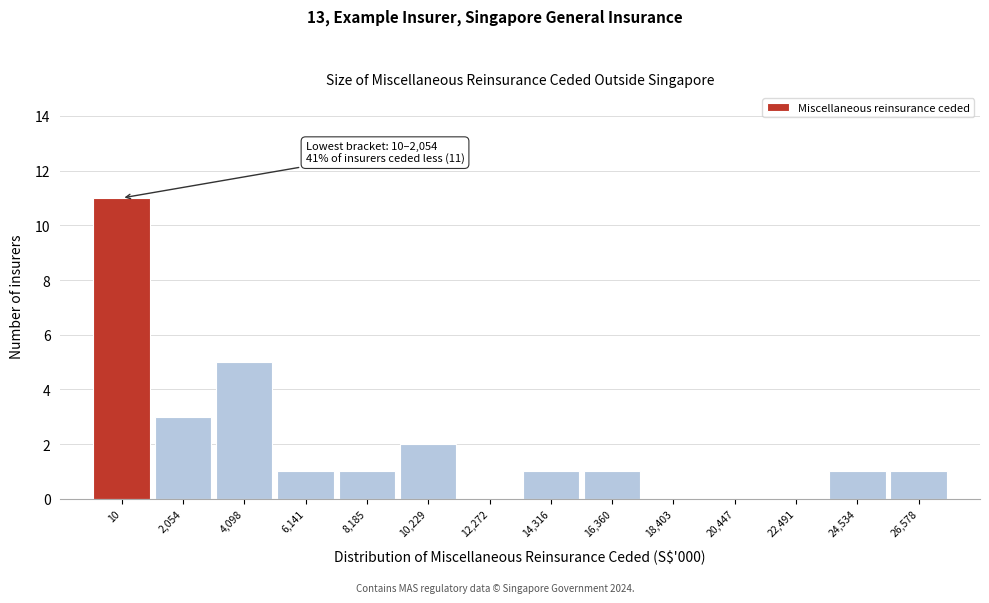

Reading right to left, extract all data points from this chart.

26,578=1	24,534=1	22,491=0	20,447=0	18,403=0	16,360=1	14,316=1	12,272=0	10,229=2	8,185=1	6,141=1	4,098=5	2,054=3	10=11